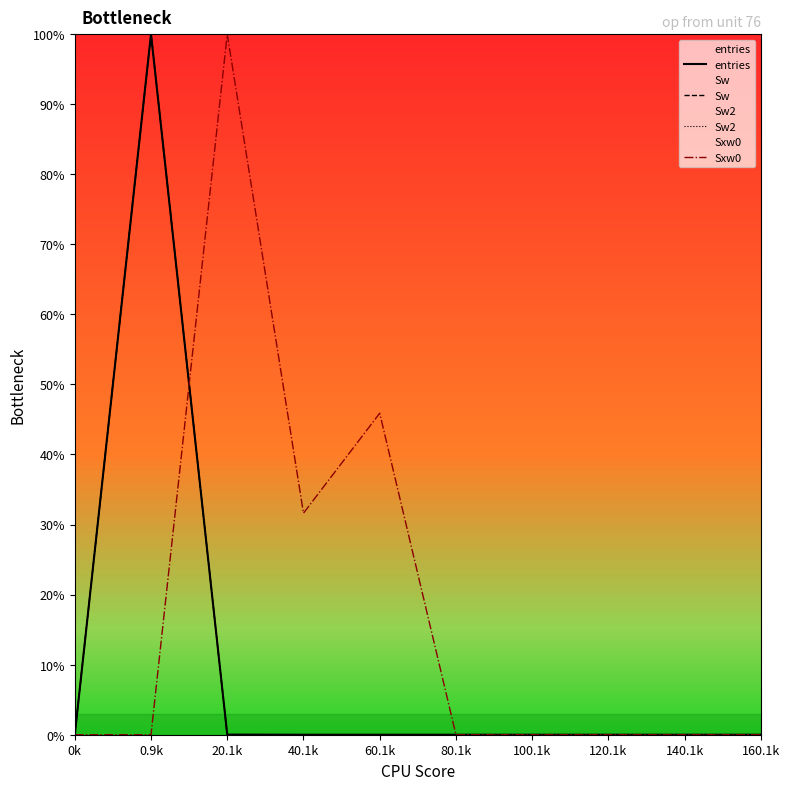

What position from the left is 0.9k?

2